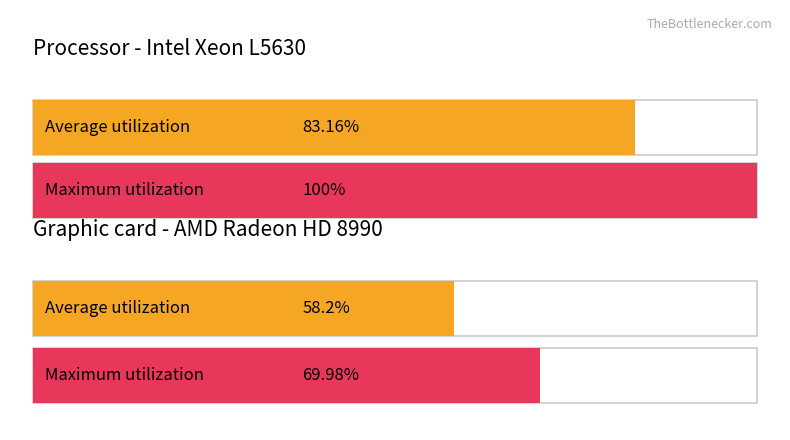

At 20170424, list the series in order from smallest to largest.

Average utilization, Maximum utilization